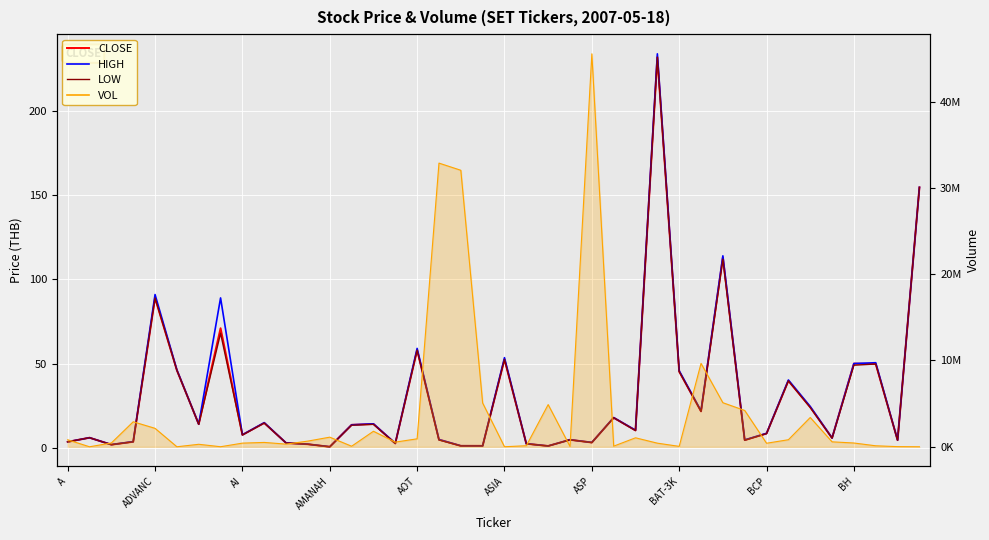

Which series has the largest total across all categories?

VOL